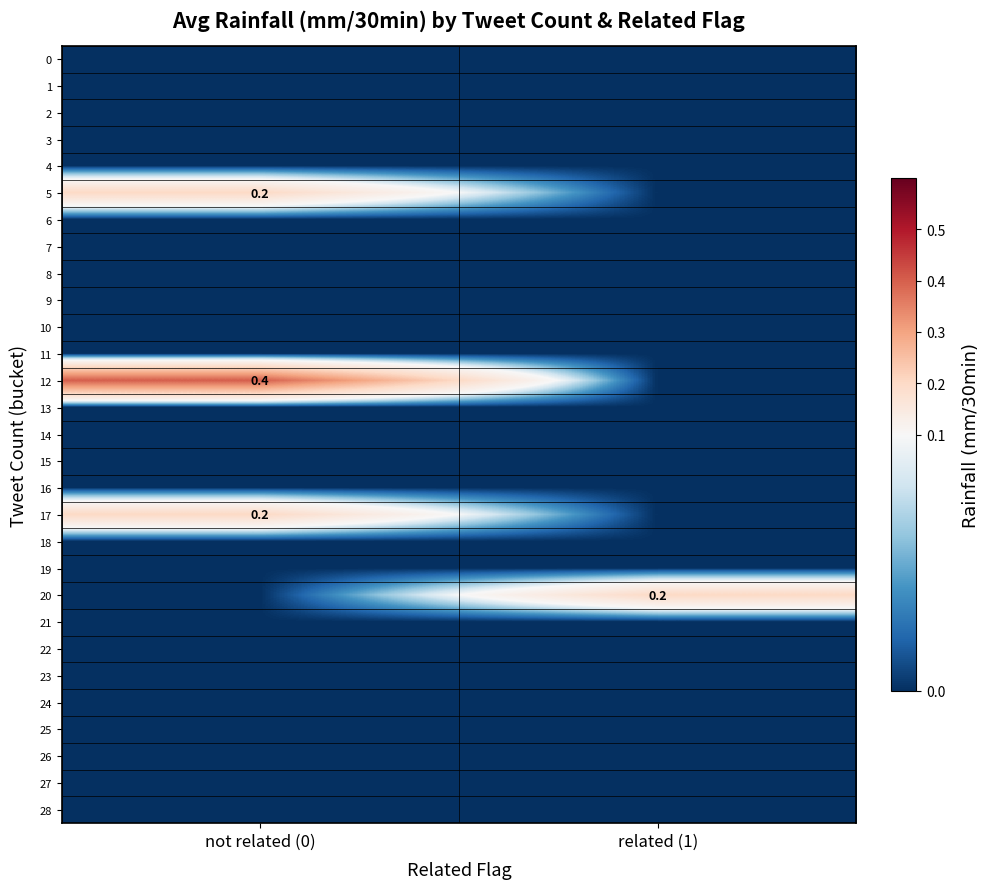

Rank the categories by 6 value from highest to lowest.

not related (0), related (1)